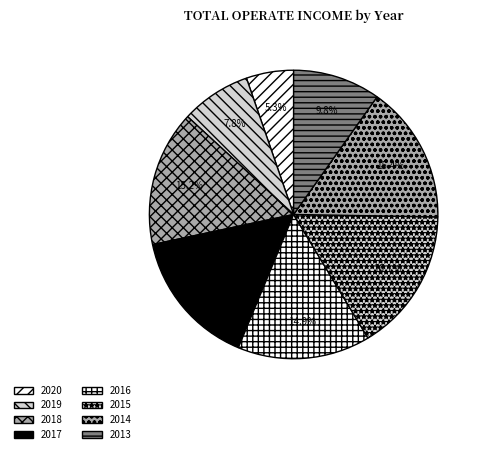

Rank the categories by value from highest to lowest.

2015, 2014, 2017, 2018, 2016, 2013, 2019, 2020